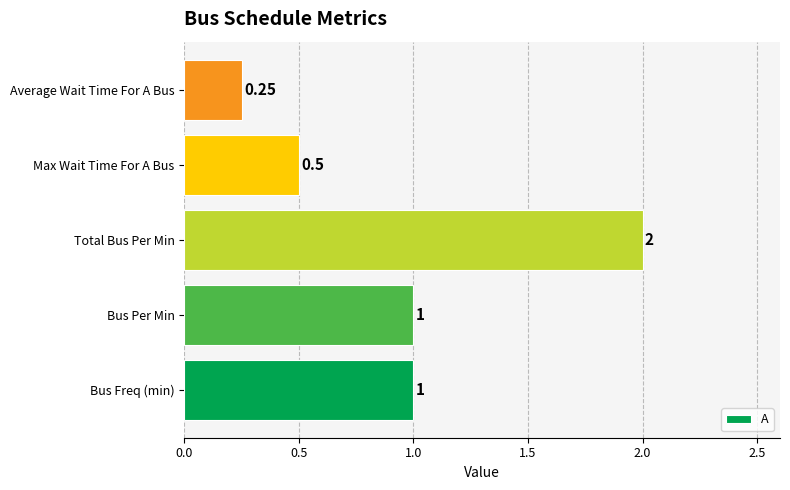

What is the difference between the values at Total Bus Per Min and Bus Per Min?

1.0